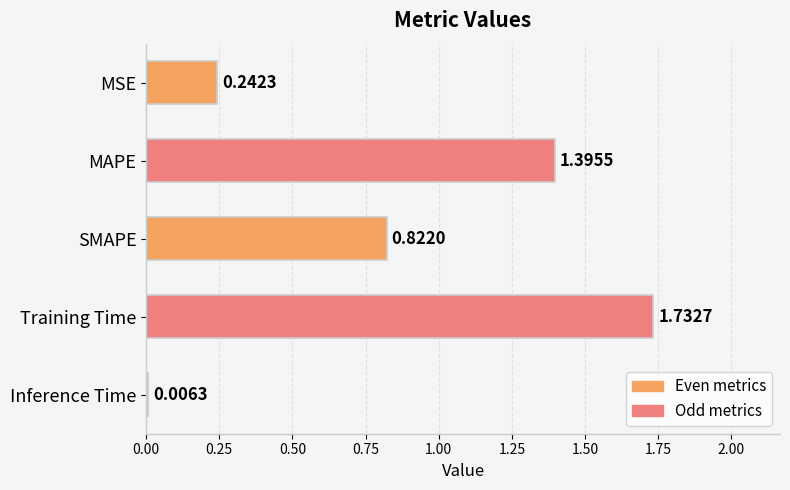

At which category does the chart reach its peak across all series?

Training Time